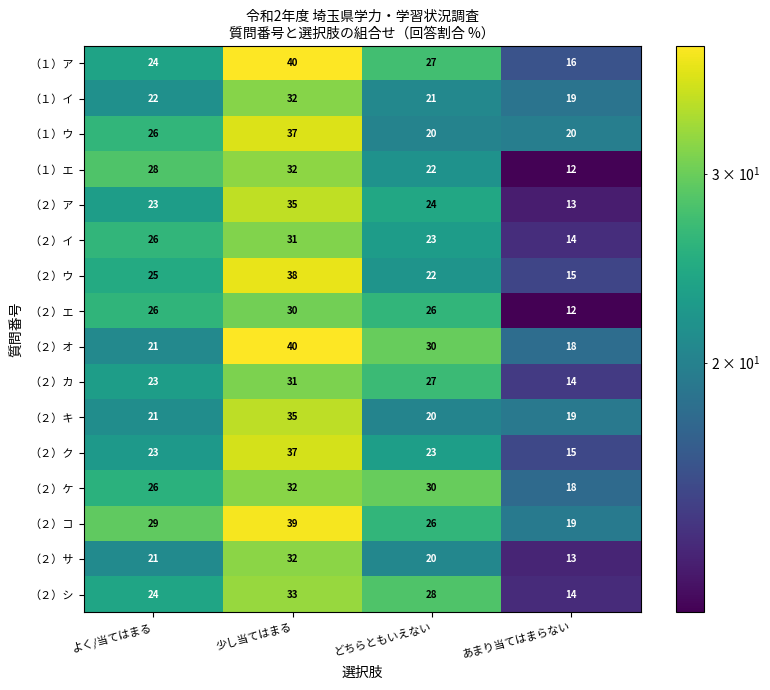

At how many categories does at least one series exceed 21?

3